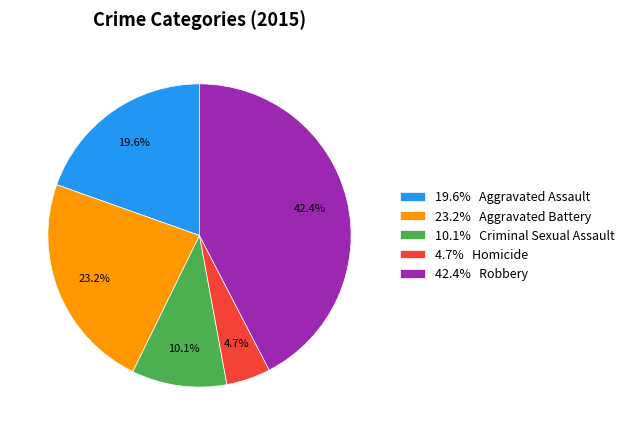

Do 10.1% Criminal Sexual Assault and 19.6% Aggravated Assault together represent more than half of the pie?

No